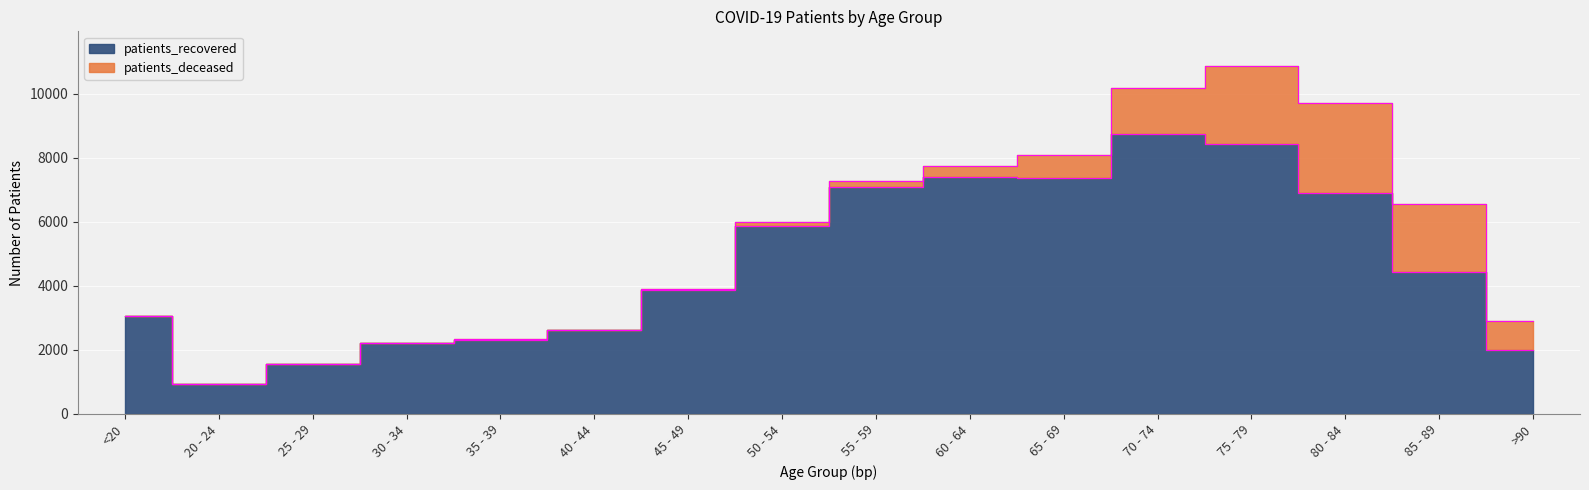

How many values are below 4434?

8